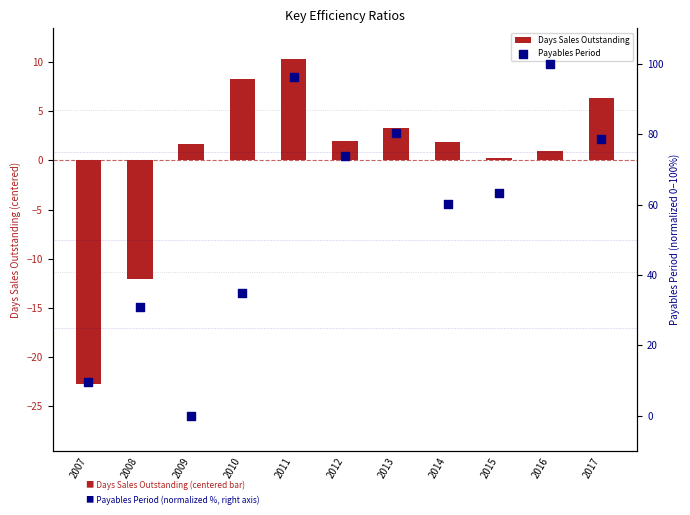

Which series contains the lowest Y value?

Days Sales Outstanding